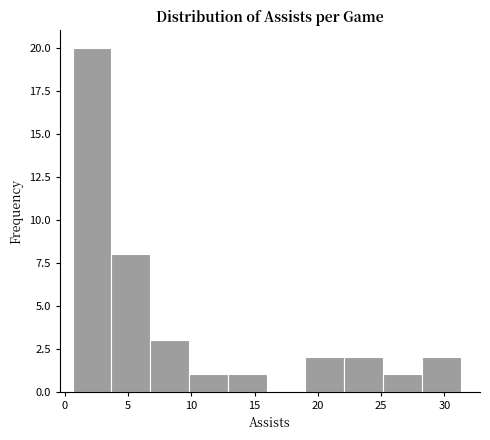

How tall is the bar that spans 19.0 to 22.0 on the x-axis? Neither the bar edges nor the heights are printed on the chart, so give them approximately, as read against the axes.

2